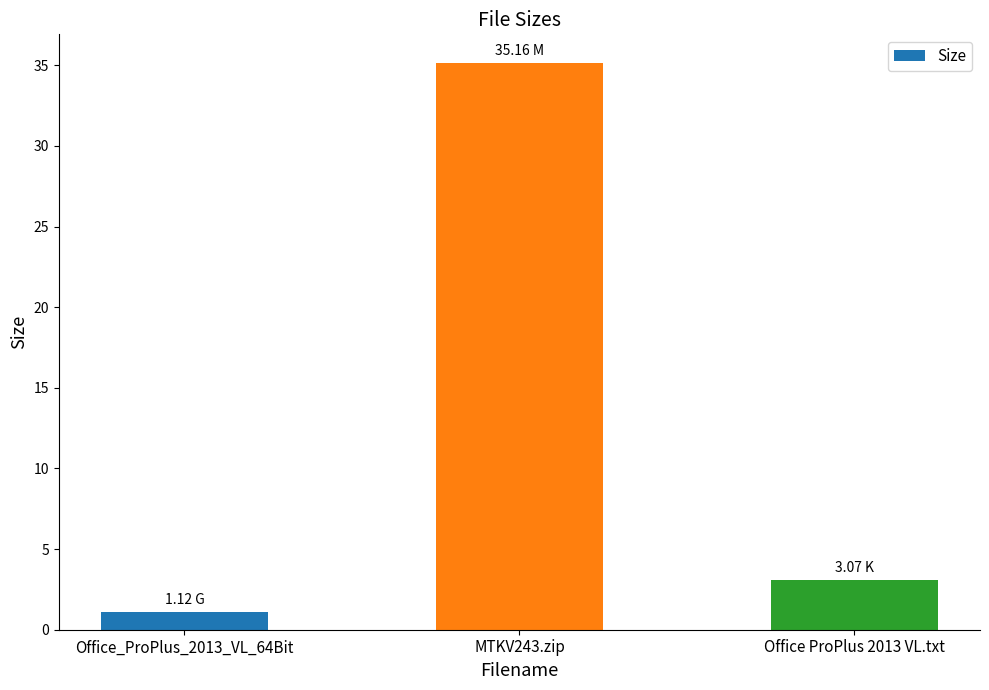

What is the ratio of the value at Office ProPlus 2013 VL.txt to the value at Office_ProPlus_2013_VL_64Bit?

2.7